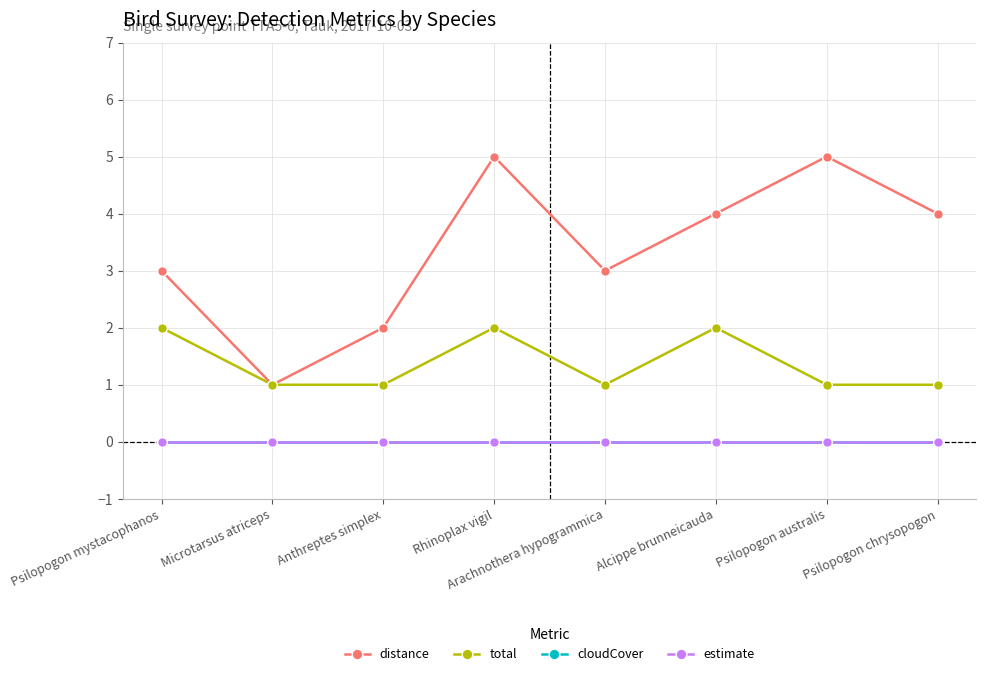

Which series has the largest range (max minus min)?

distance